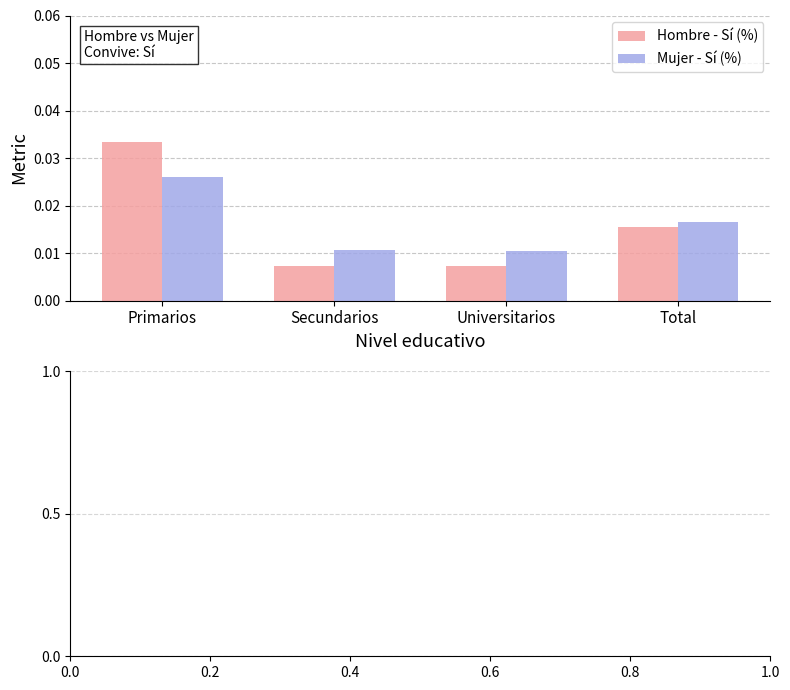

How many data points does each series have?

4